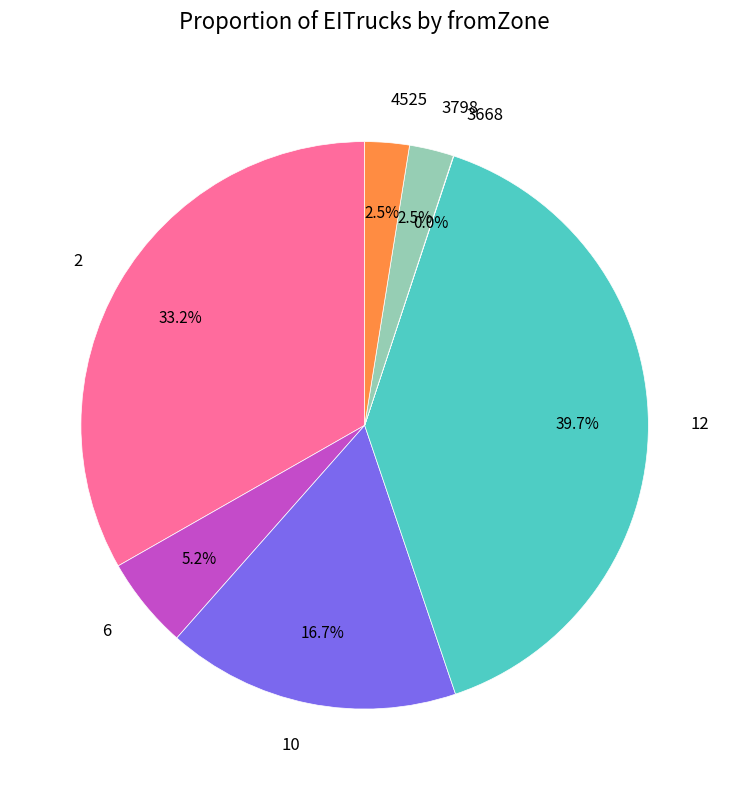

To the nearest percent, what is the difference between the 12 and 4525 slice percentages?

37%